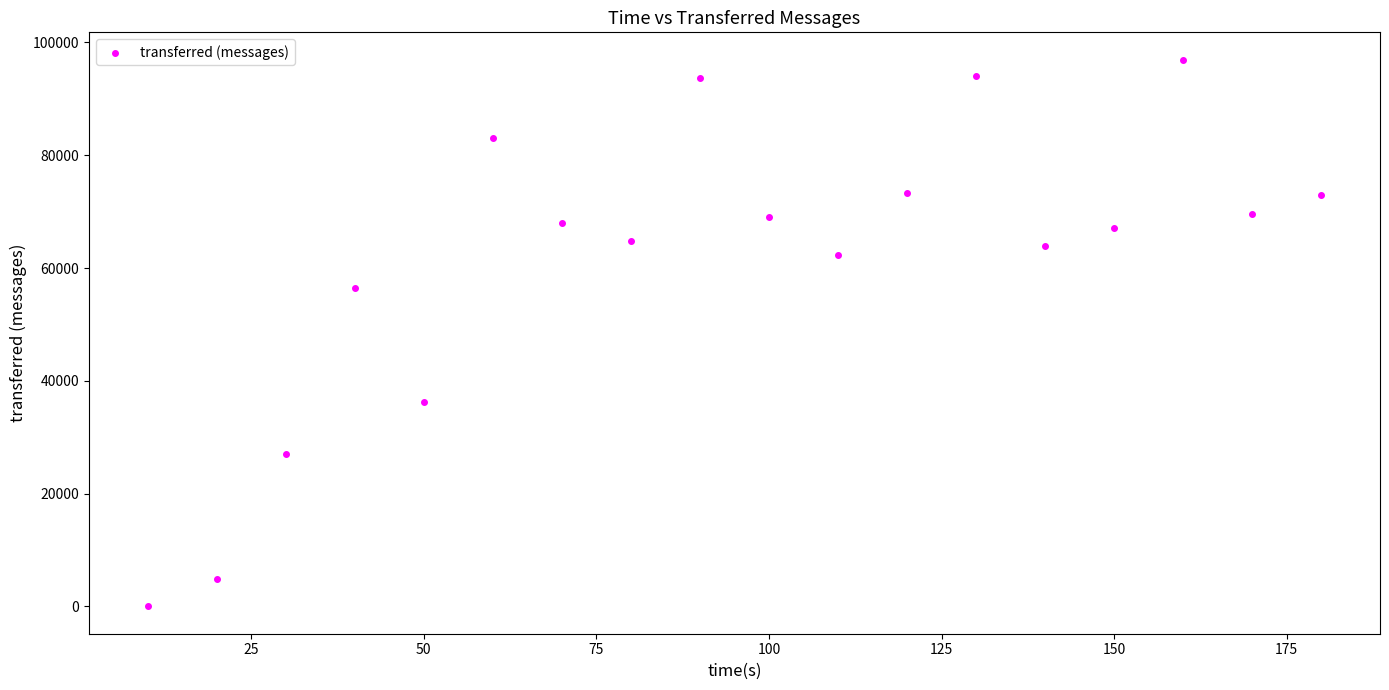

What is the range of X values (max minus min)?

170